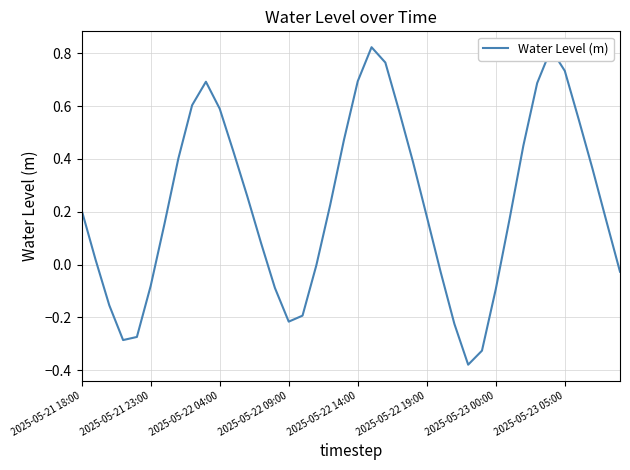

Does the chart have visible grid lines?

Yes